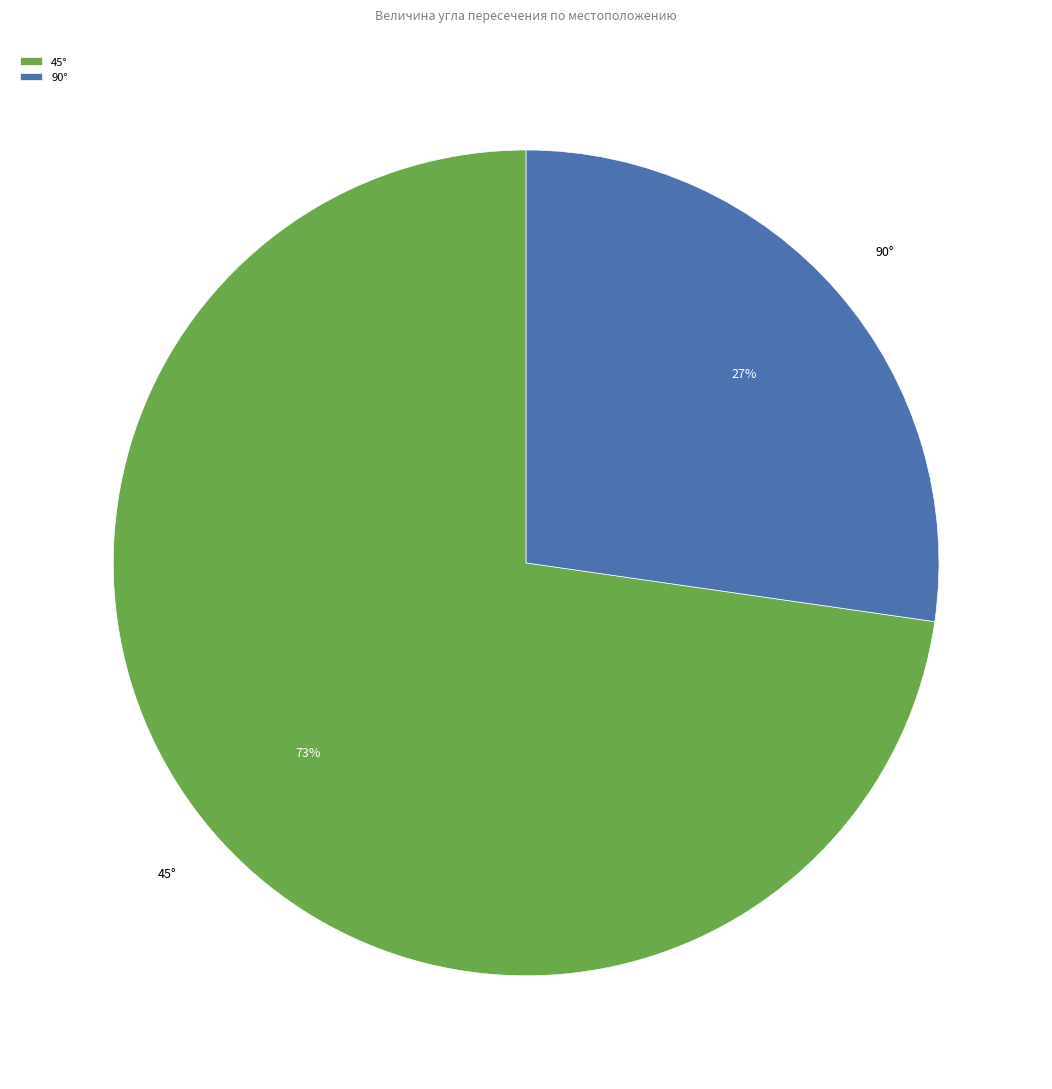

To the nearest percent, what is the average slice percentage?

50%